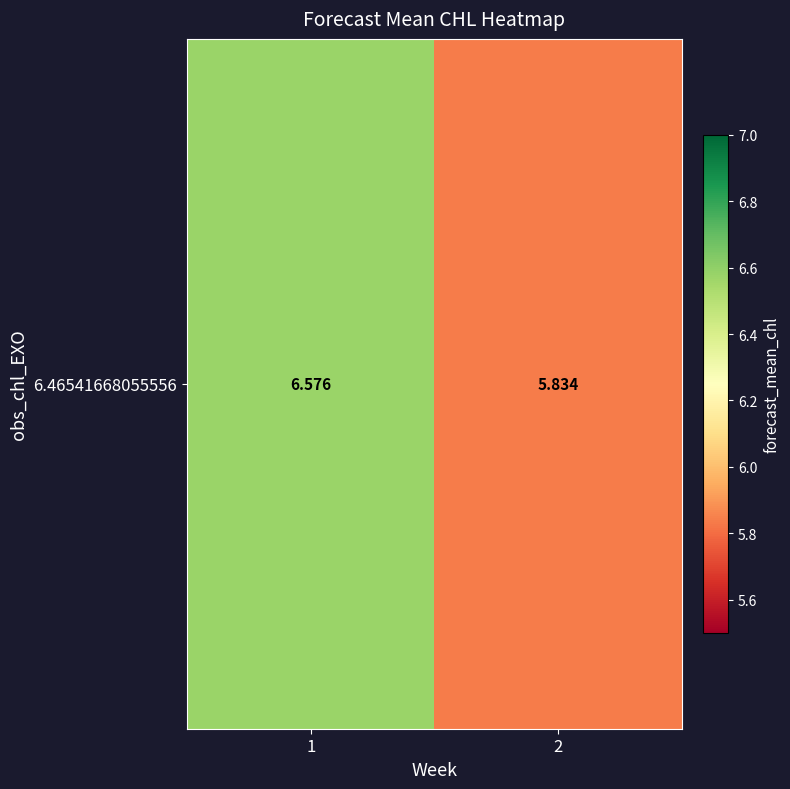

Rank the categories by value from highest to lowest.

1, 2